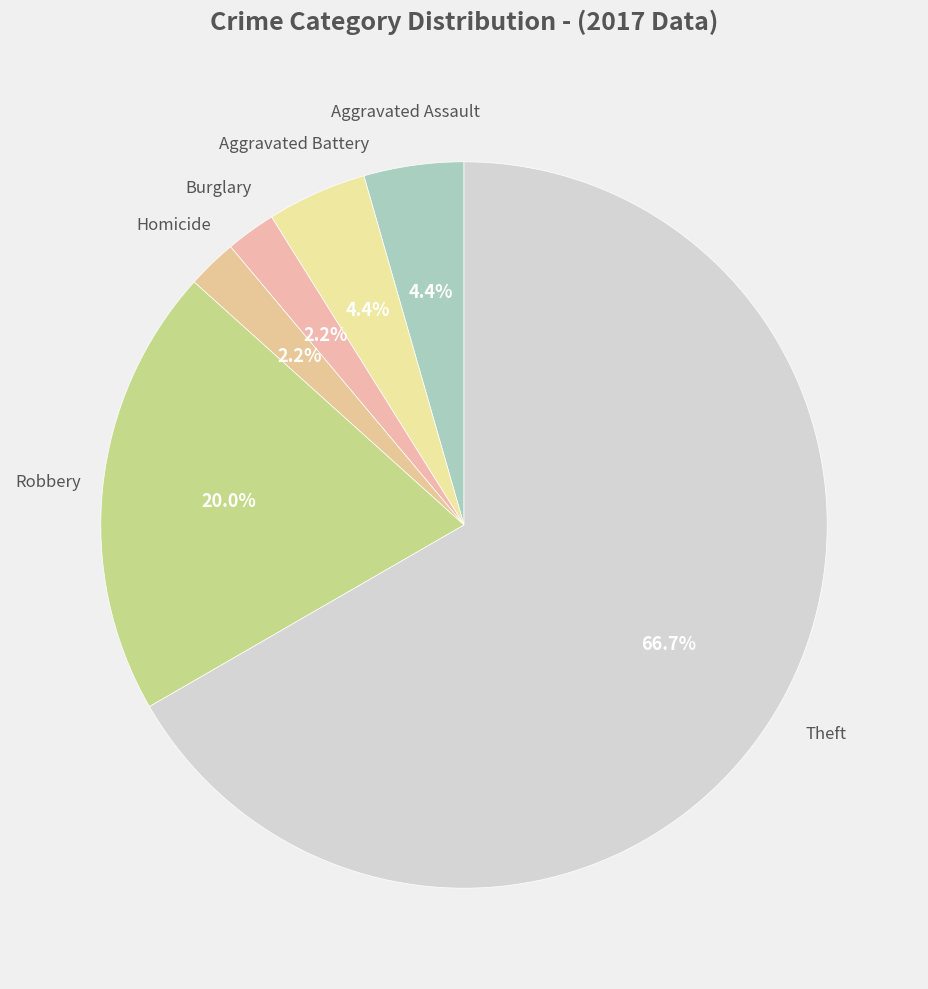

Which category has the biggest portion of the pie?

Theft